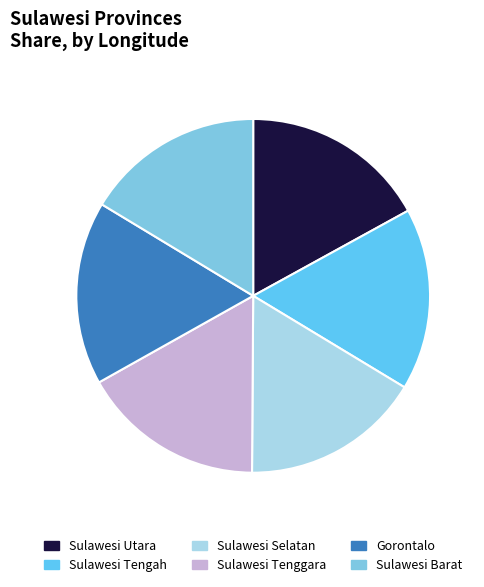

Rank the categories by value from lowest to highest.

Provinsi Sulawesi Barat, Provinsi Sulawesi Selatan, Provinsi Sulawesi Tengah, Provinsi Sulawesi Tenggara, Provinsi Gorontalo, Provinsi Sulawesi Utara